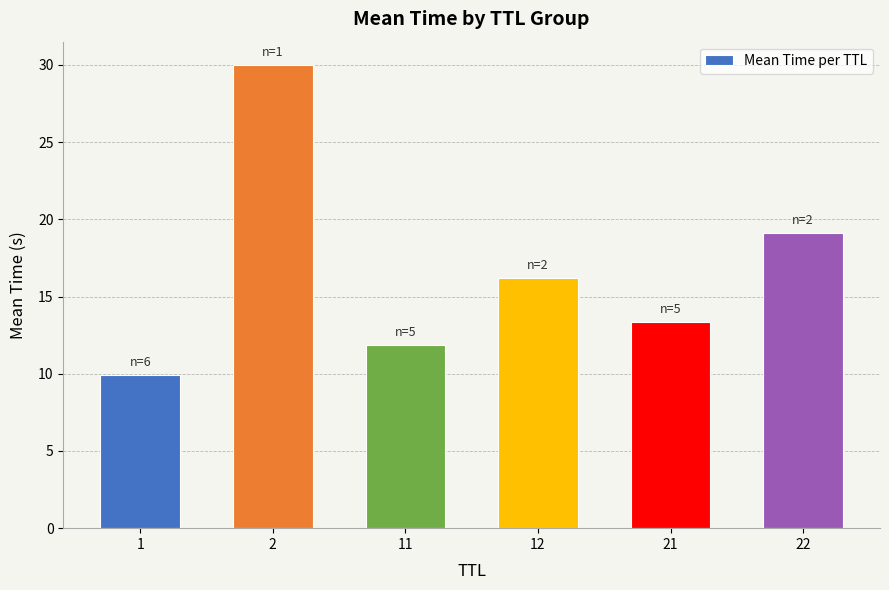

How many categories are shown in the chart?

6